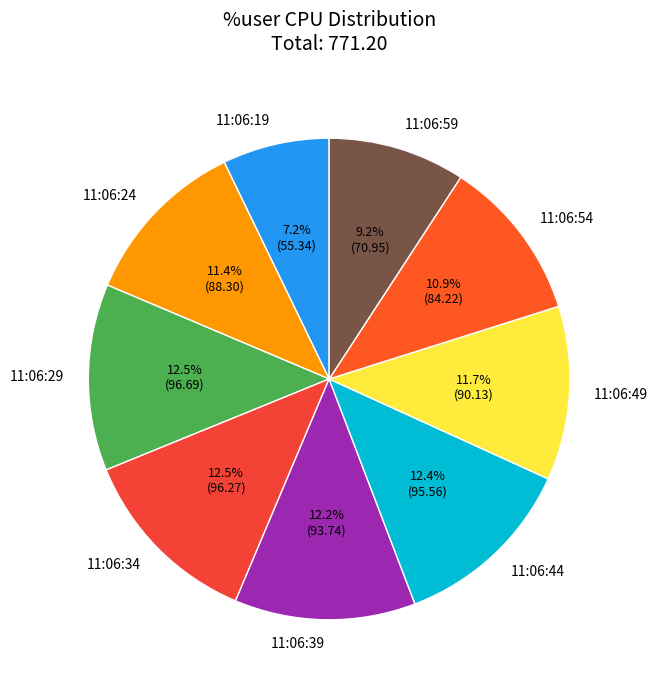

Which slice is the smallest?

11:06:19